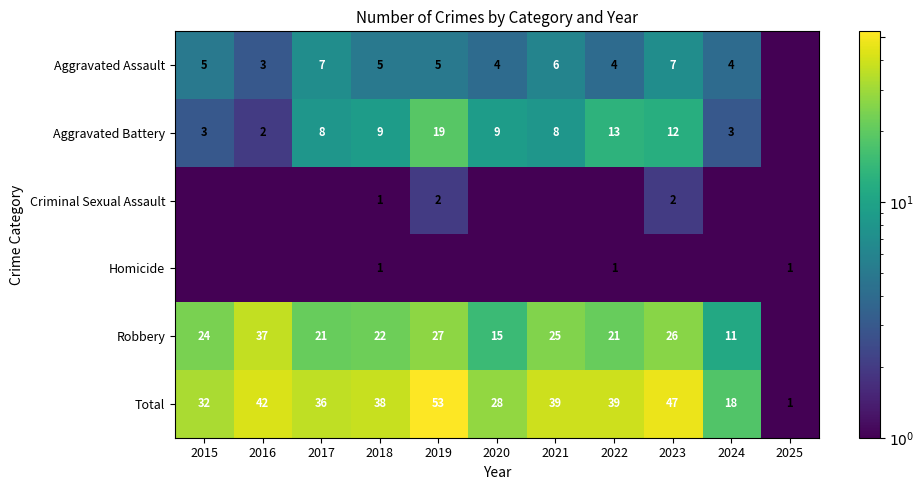

Is the value of Total at 2025 greater than the value of Robbery at 2022?

No